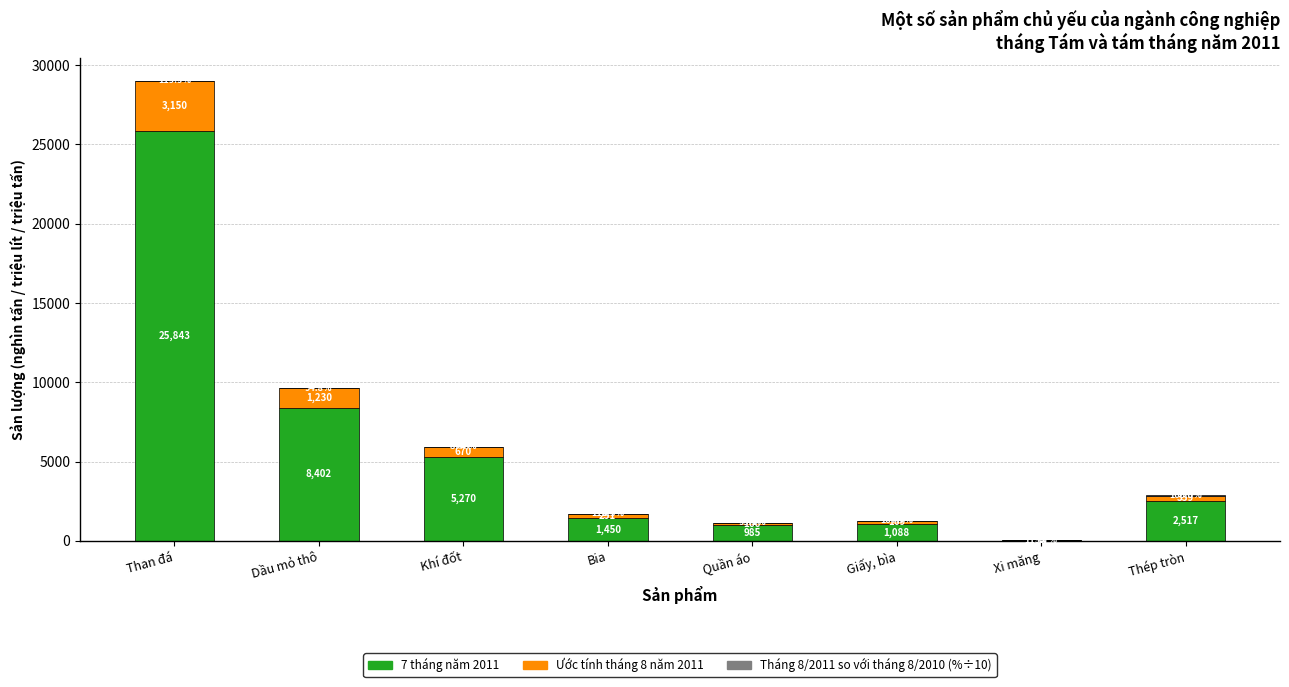

At which category is the sum across all series the highest?

Than đá